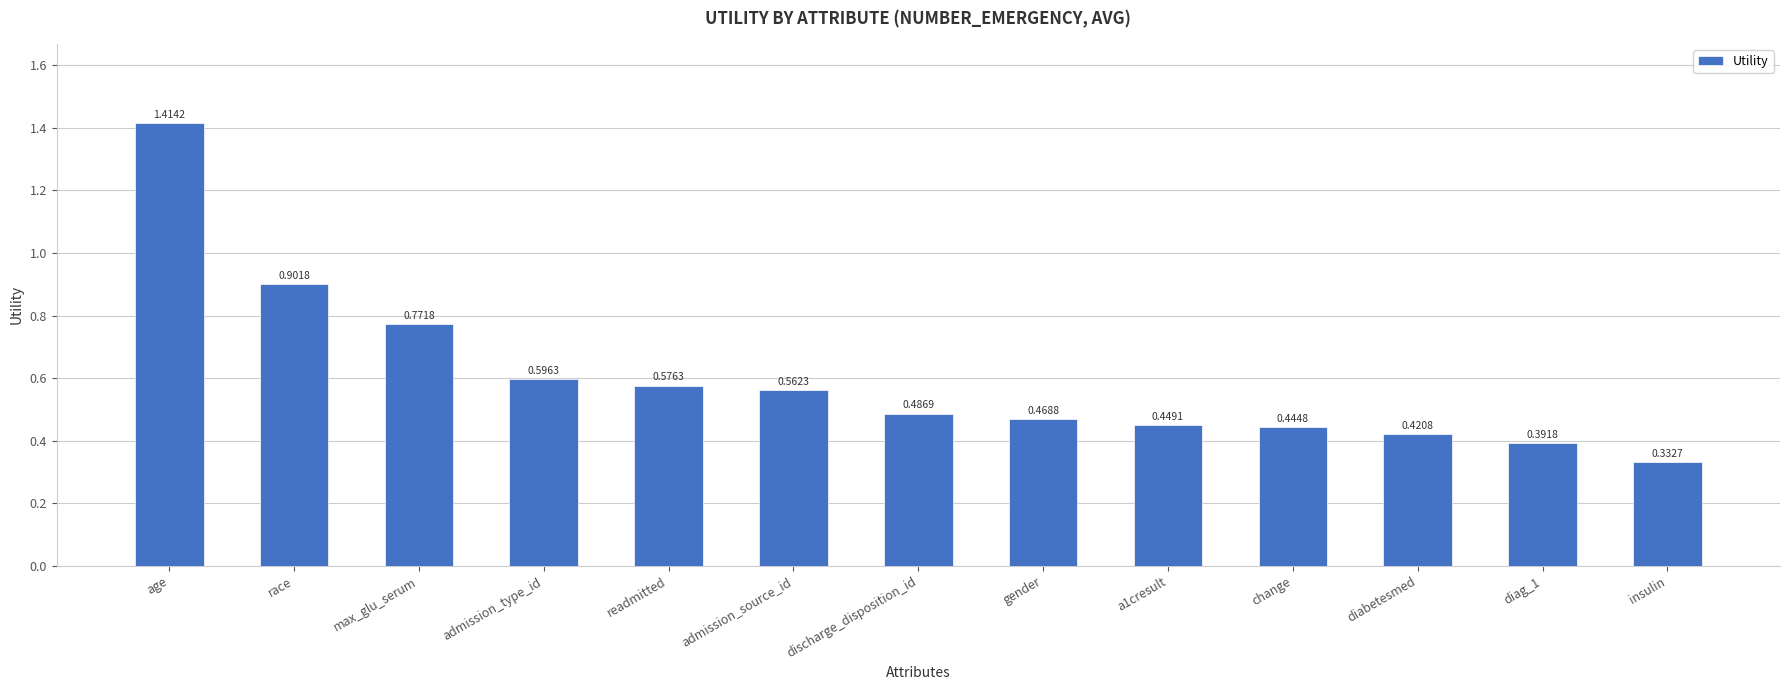

Does the chart contain any negative values?

No